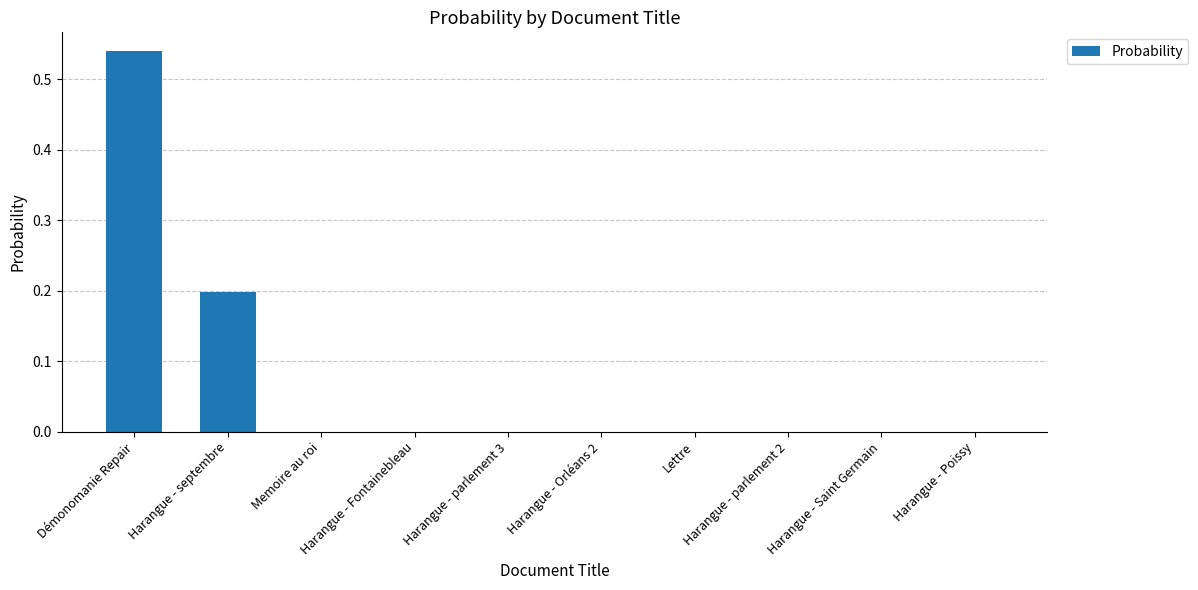

What is the sum of all values?

0.7